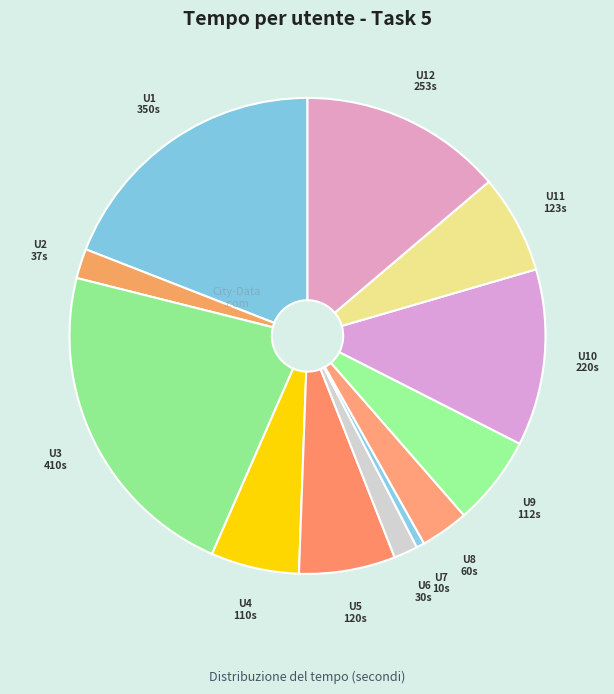

How many slices are in this pie chart?

12